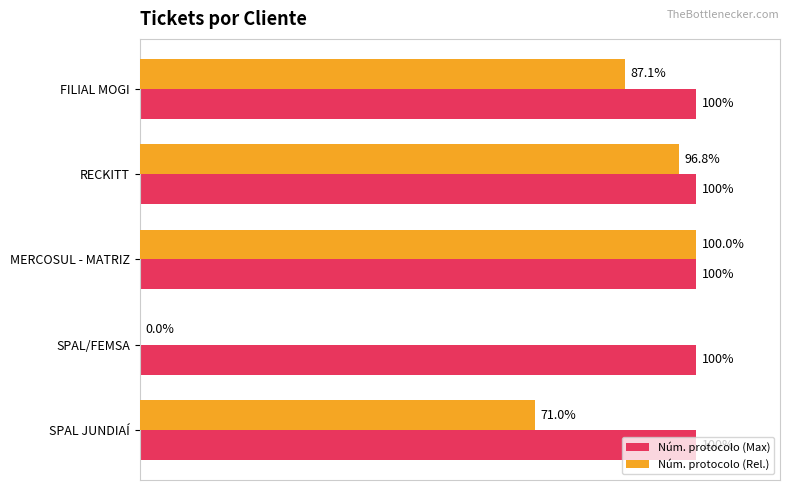

Which series changed the most between MERCOSUL - MATRIZ and FILIAL MOGI?

Núm. protocolo (Rel.)